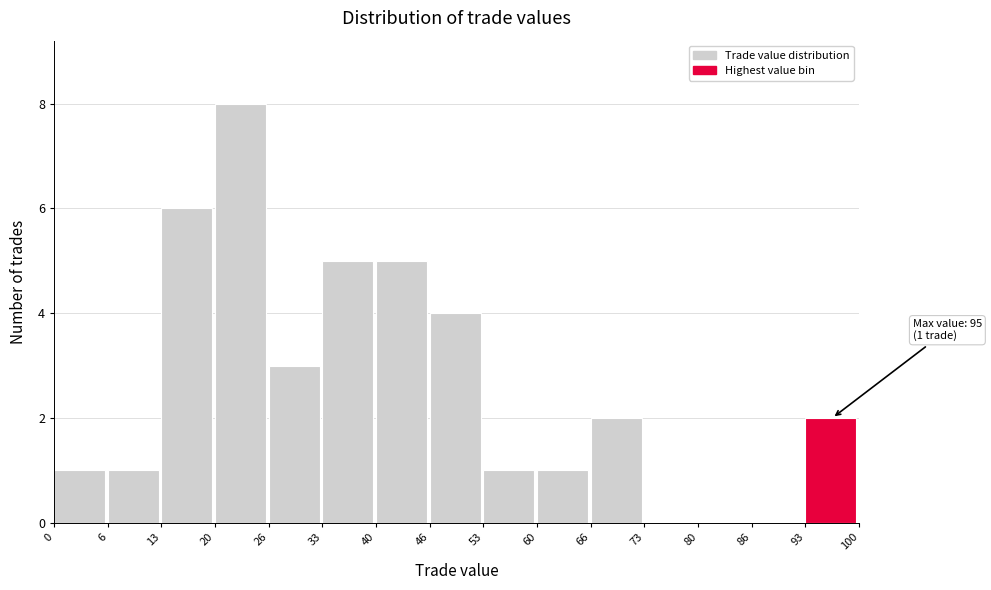

Over which range of the x-axis is the bar tallest?

20 to 26